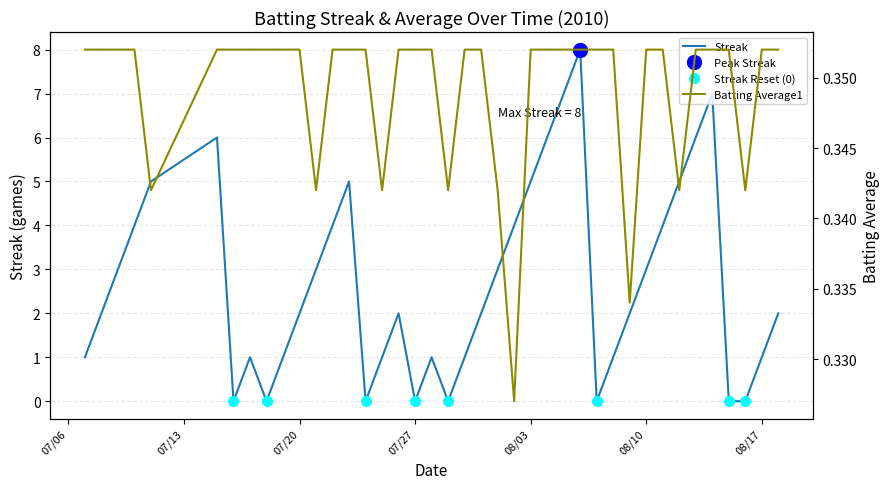

Where does the Streak series first go above 2?

2010-07-09